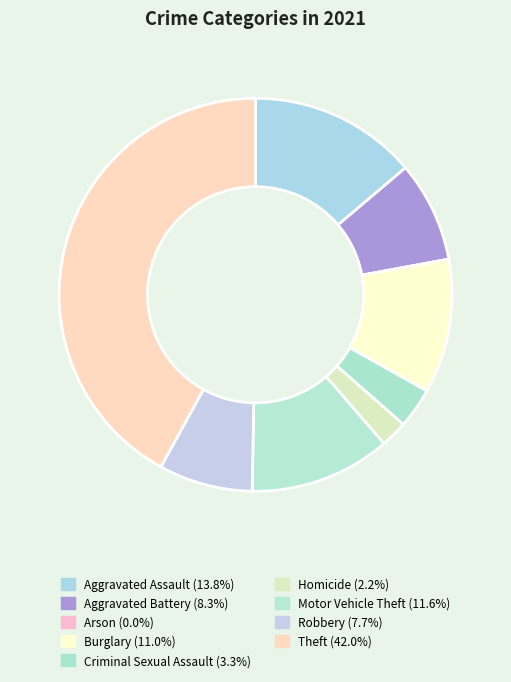

Does any single category account for the majority?

No